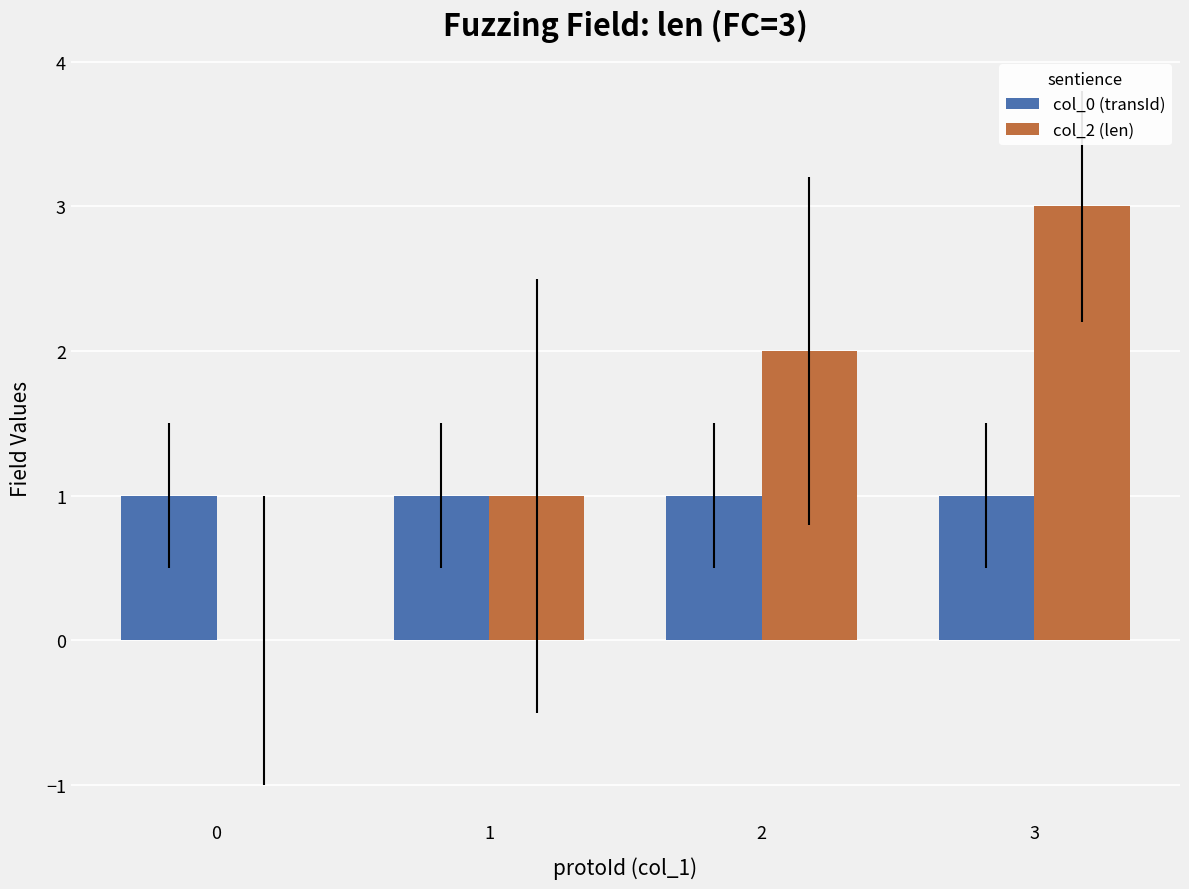

Reading left to right, transcribe all the data shown in this chart.

col_0 (transId): 1	1	1	1
col_2 (len): 0	1	2	3